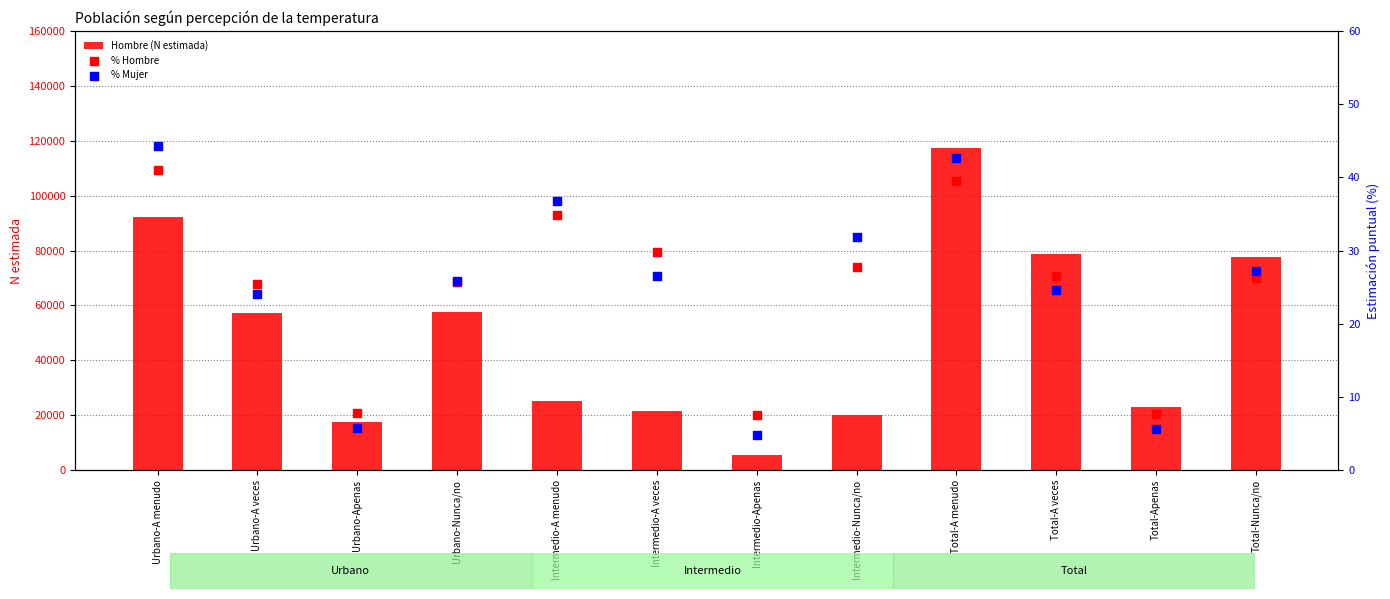

Which series has the largest total across all categories?

Hombre (N estimada)